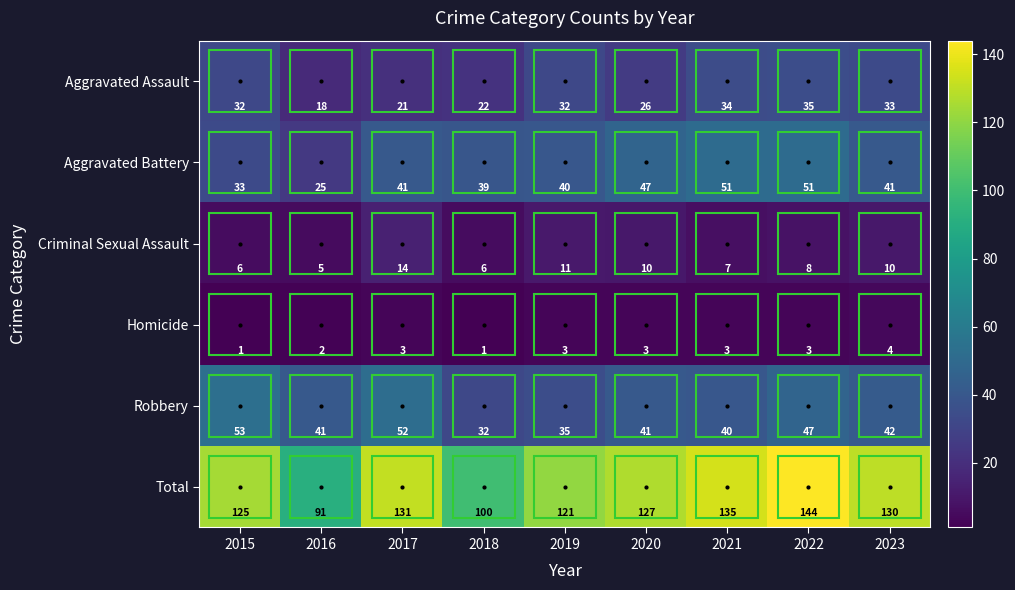

At which label is Total closest to 117?

2019